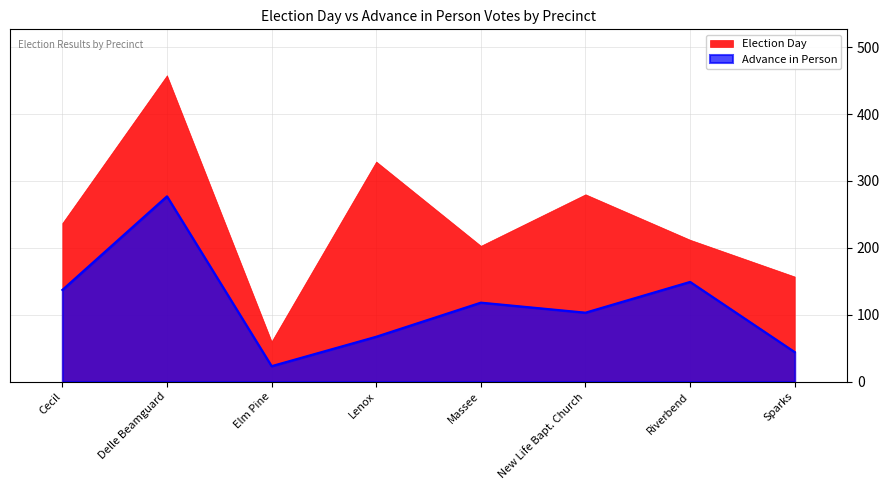

What is the label of the 8th point from the right?

Cecil